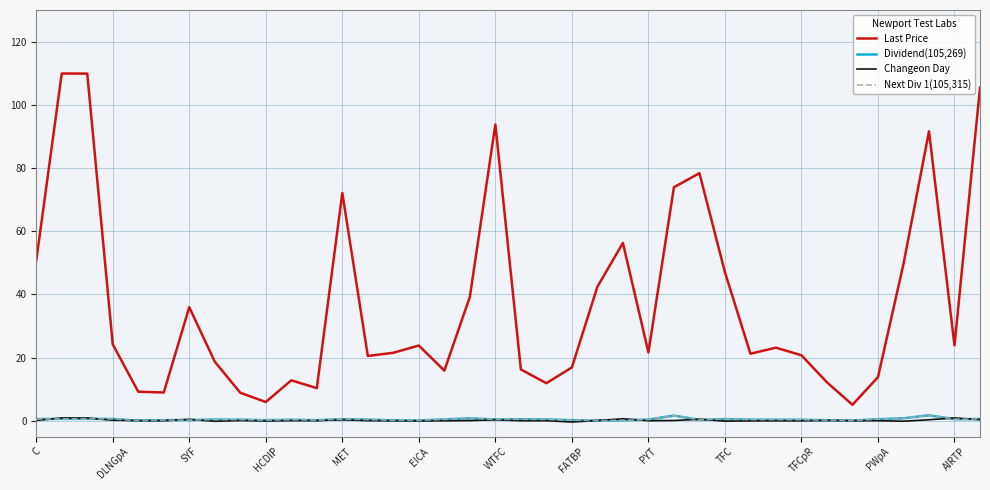

Which series has the widest spread of values?

Last Price